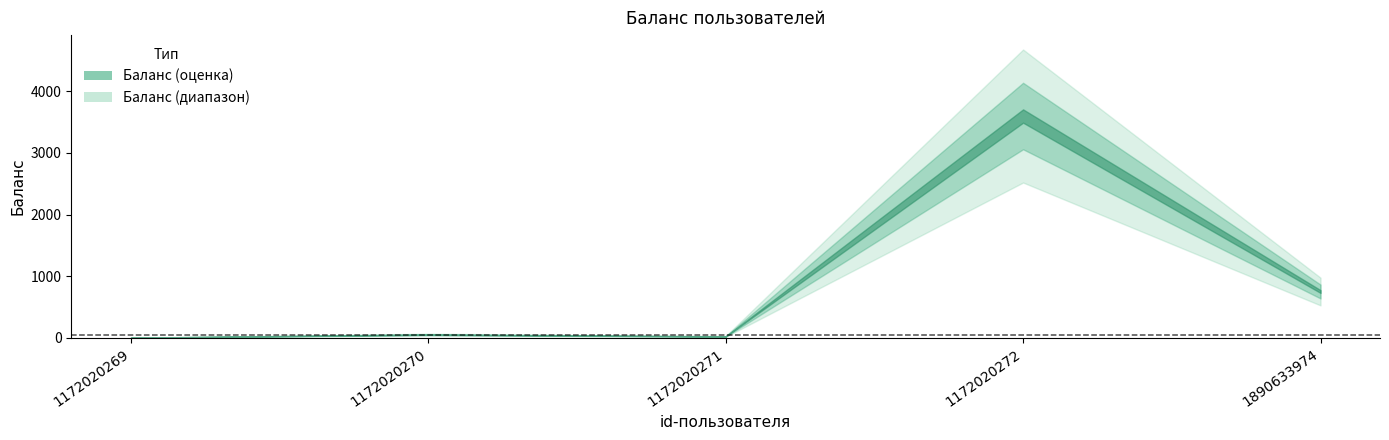

What is the difference between the values at 1890633974 and 1172020270?

700